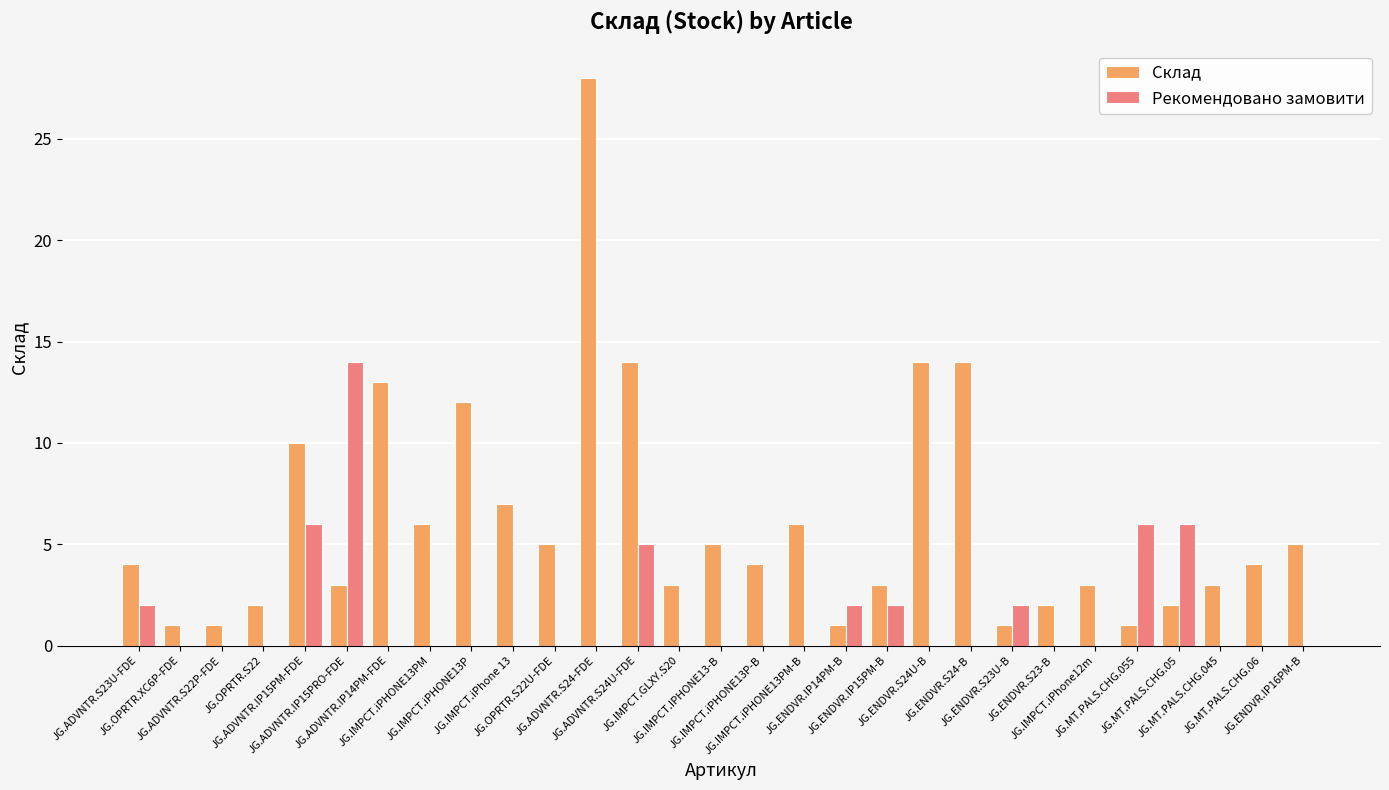

What is the greatest value displayed?

28